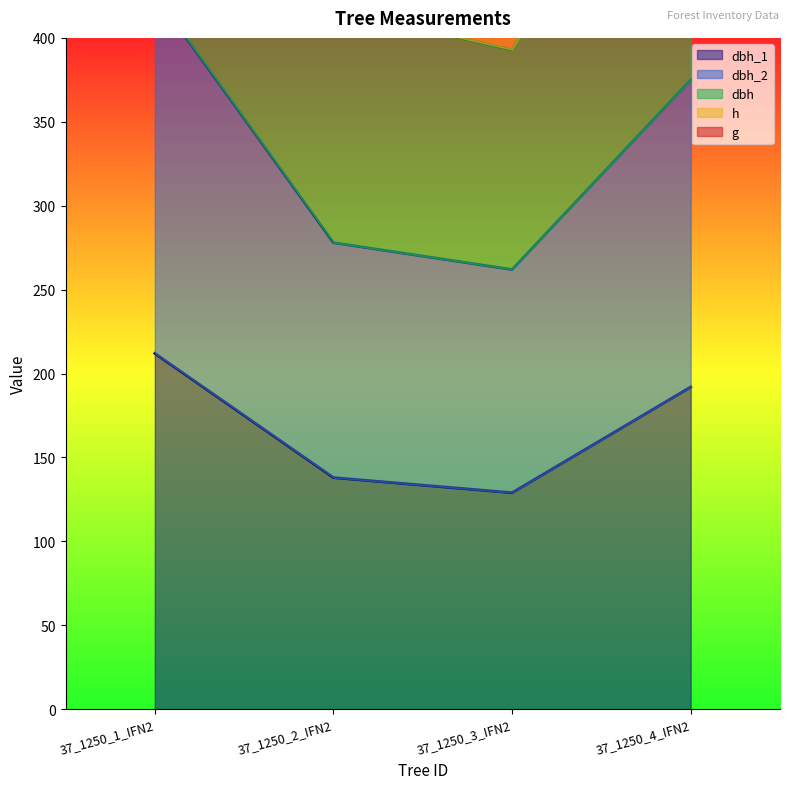

What is the highest value of the g series?

639.0